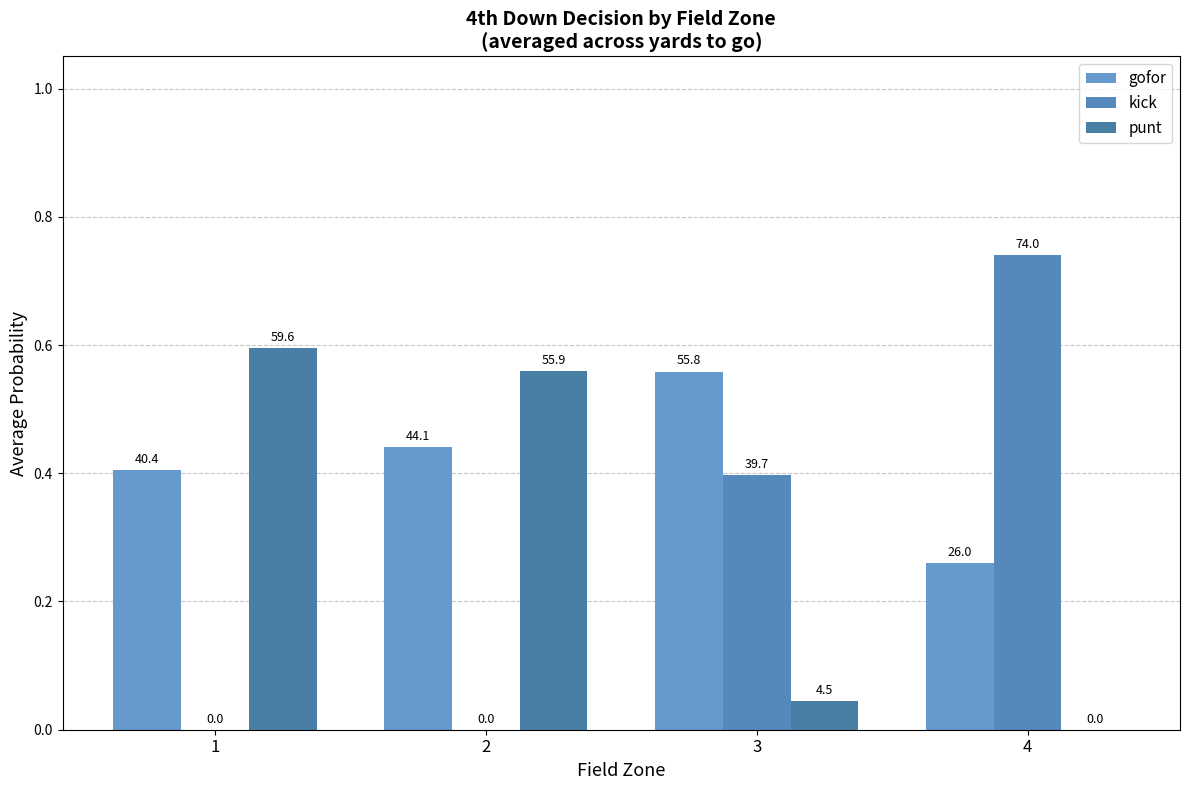

What is the difference between the second highest and second lowest values in the kick series?

0.4